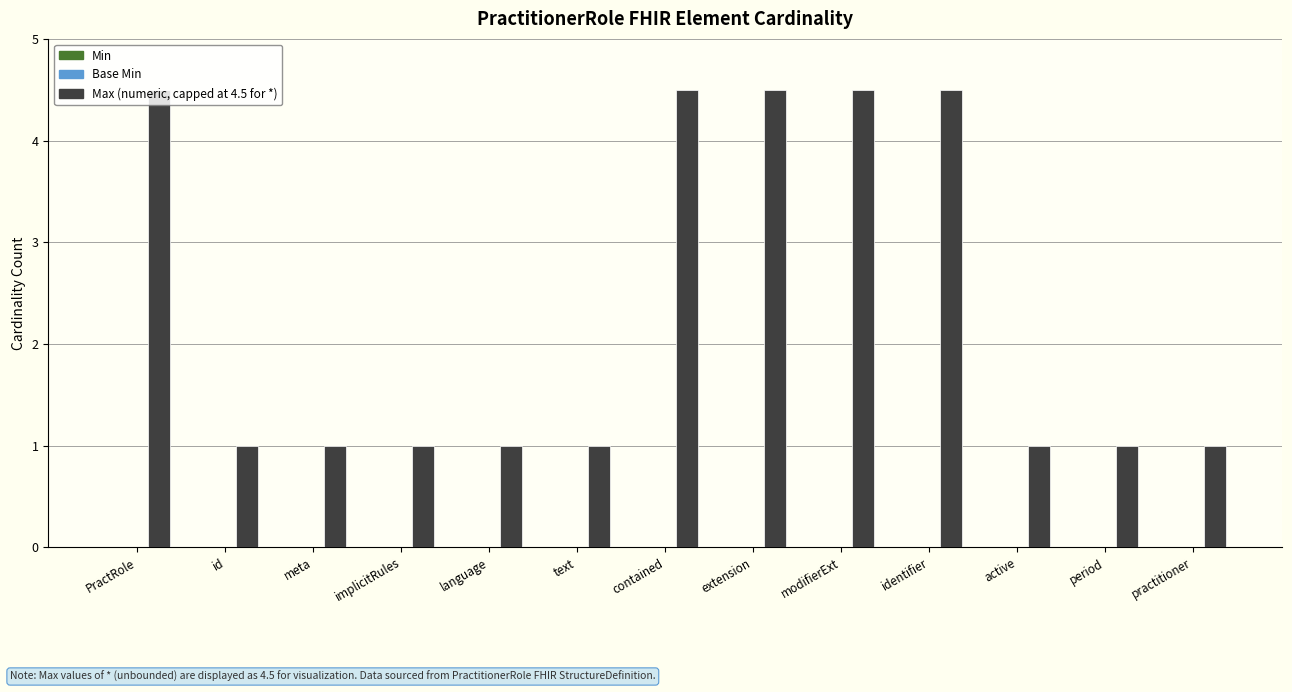

True or false: the data shows 1.0 at implicitRules.

True